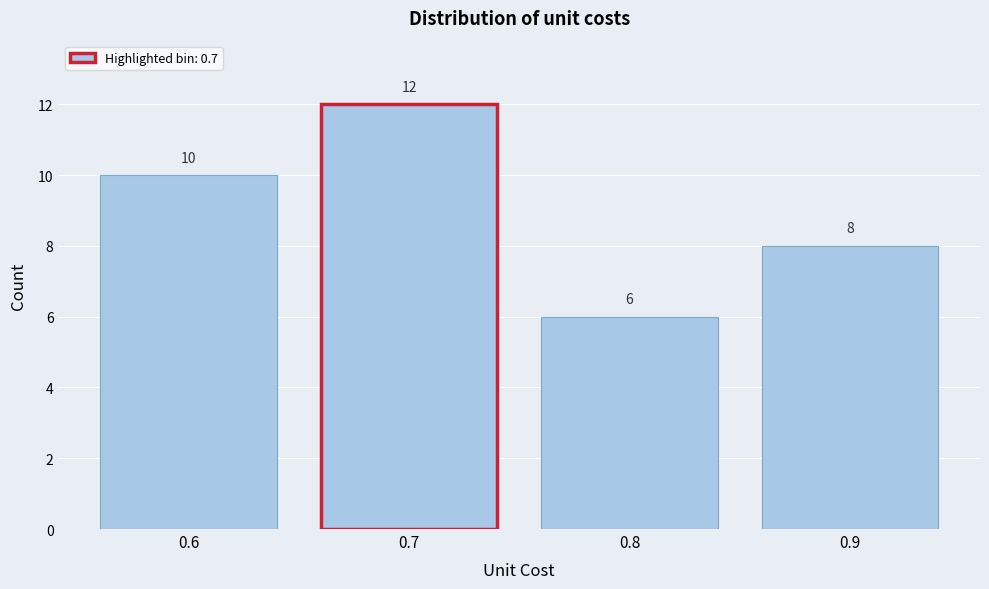

Reading left to right, extract all data points from this chart.

10	12	6	8